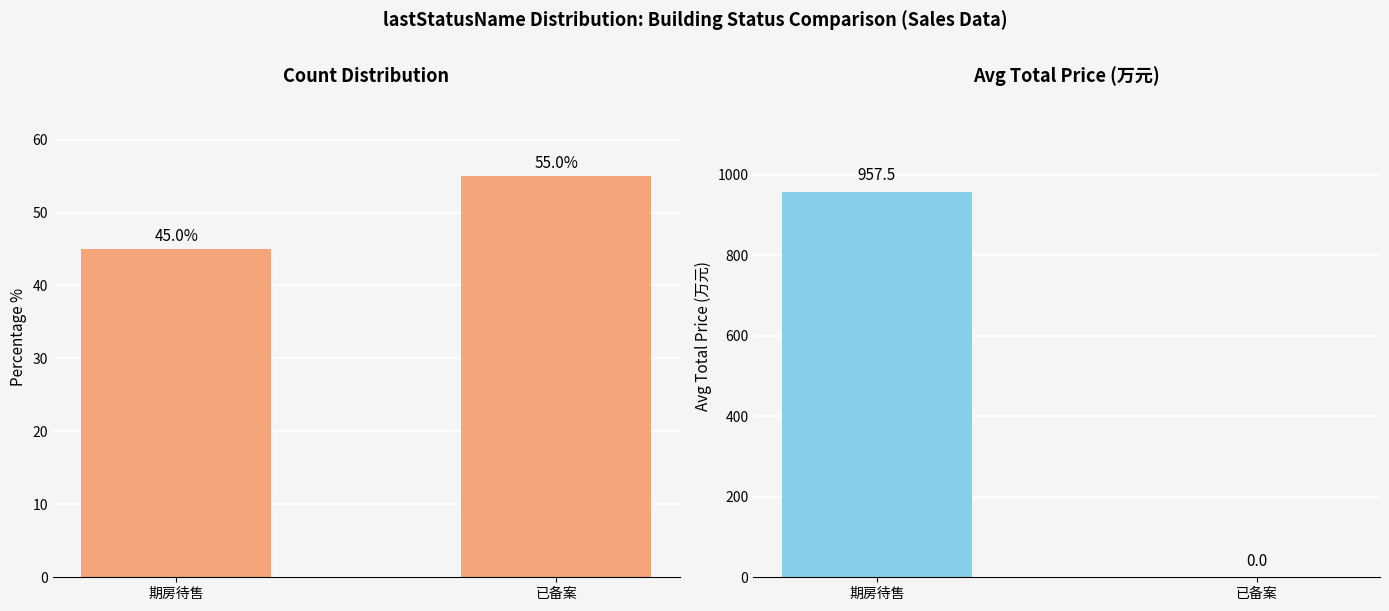

Between 期房待售 and 已备案, which is larger?

已备案